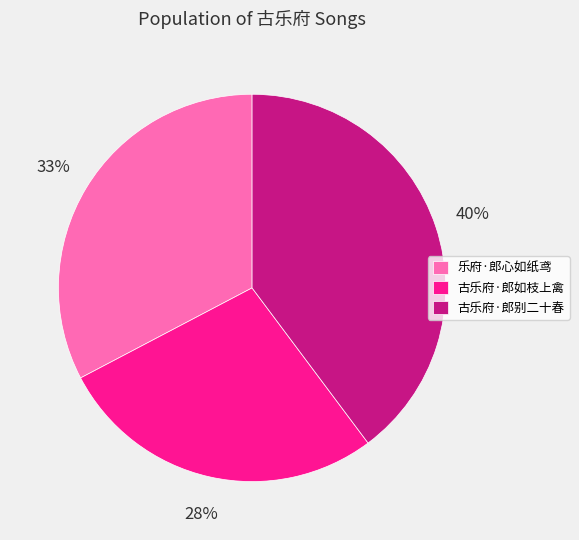

To the nearest percent, what is the average slice percentage?

33%